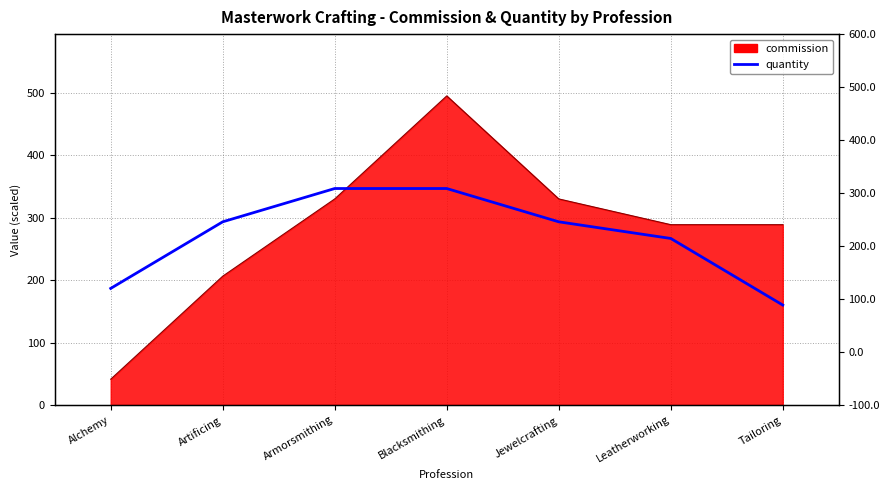

How many lines are shown in the chart?

1